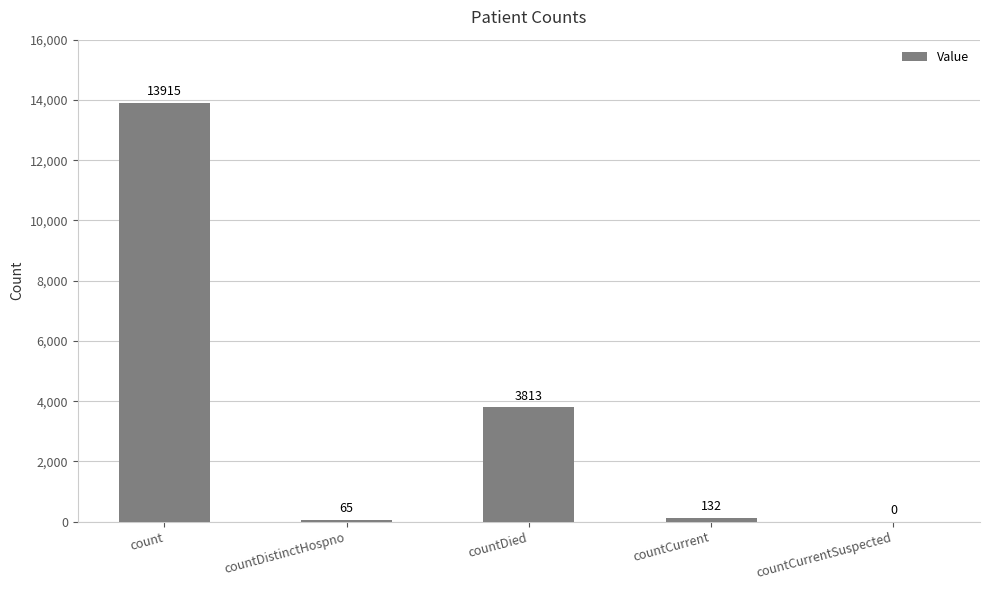

What is the sum of the values at countCurrentSuspected and count?

13915